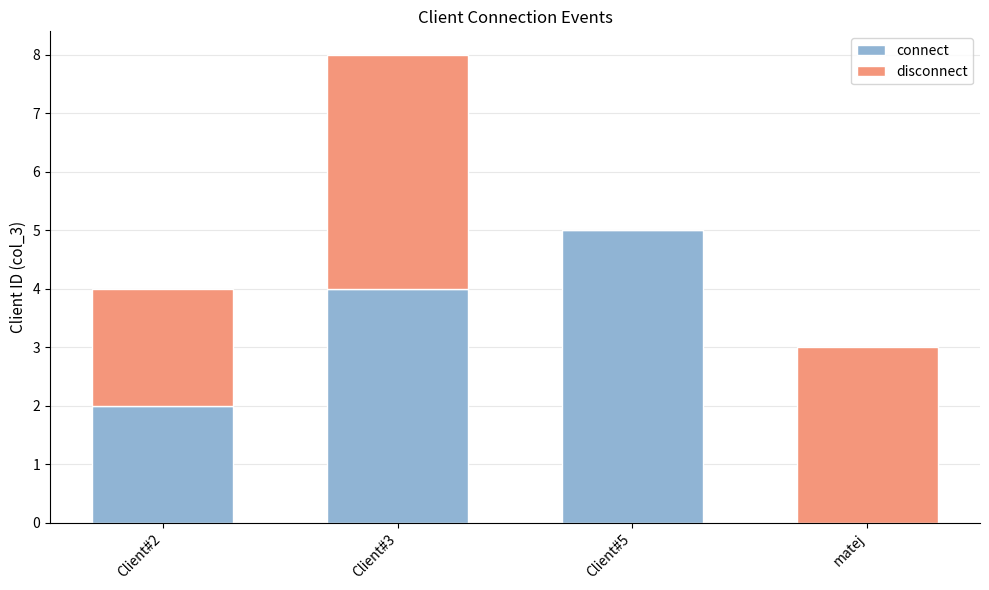

The value of connect at Client#5 is 3. True or false?

False